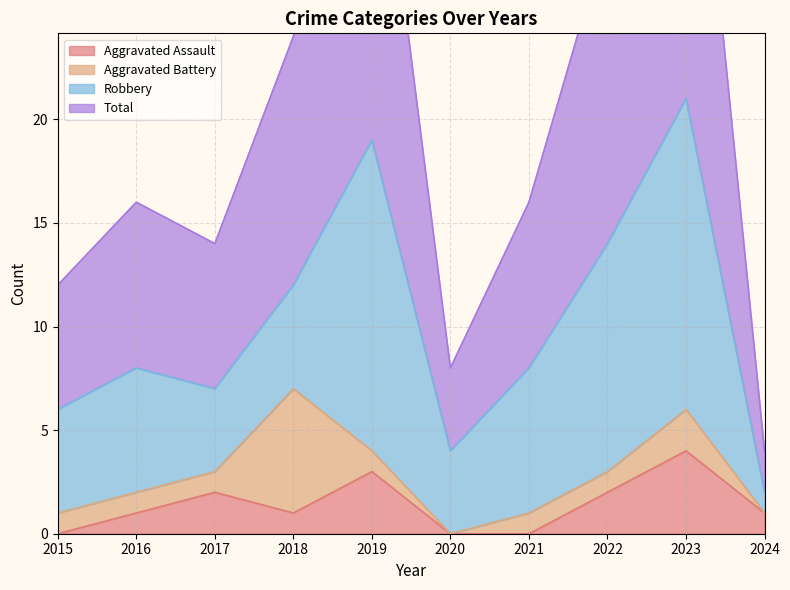

True or false: Total and Aggravated Assault intersect in this chart.

False